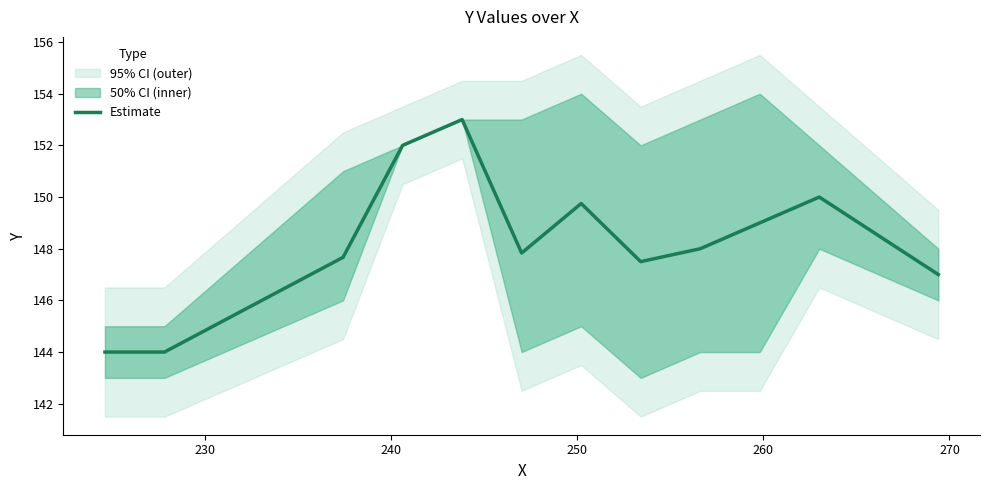

What is the maximum value for Estimate?

153.0